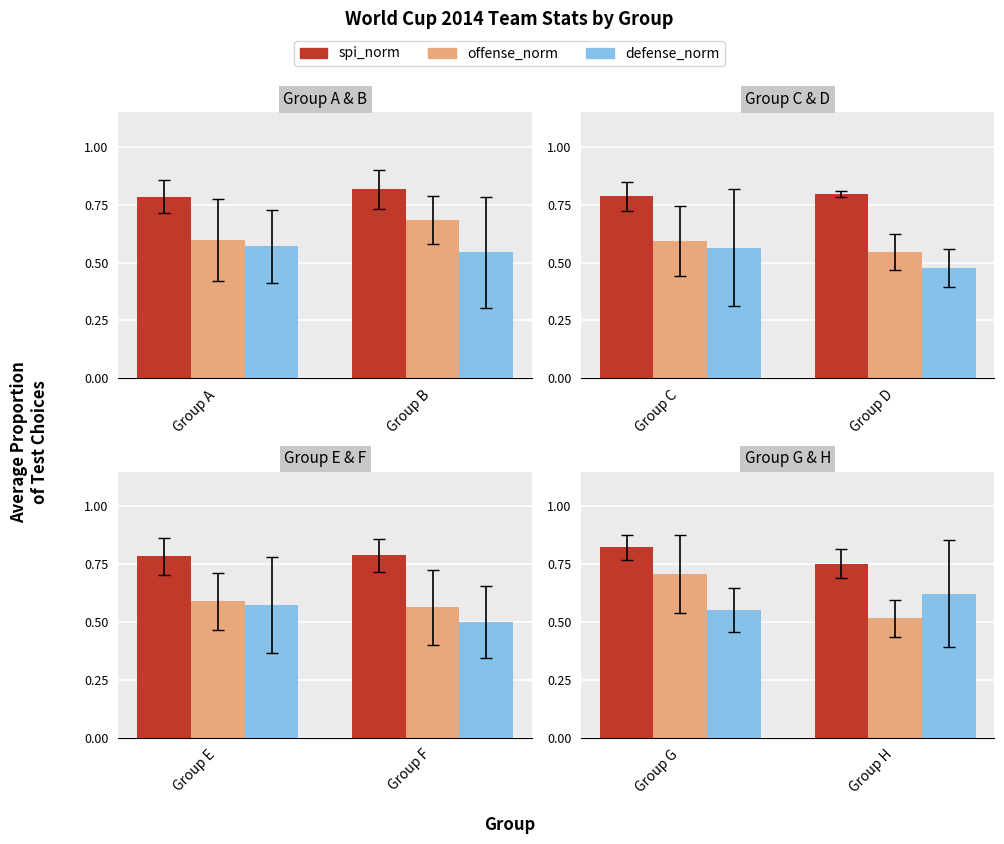

What is the highest value of the defense_norm series?

0.6